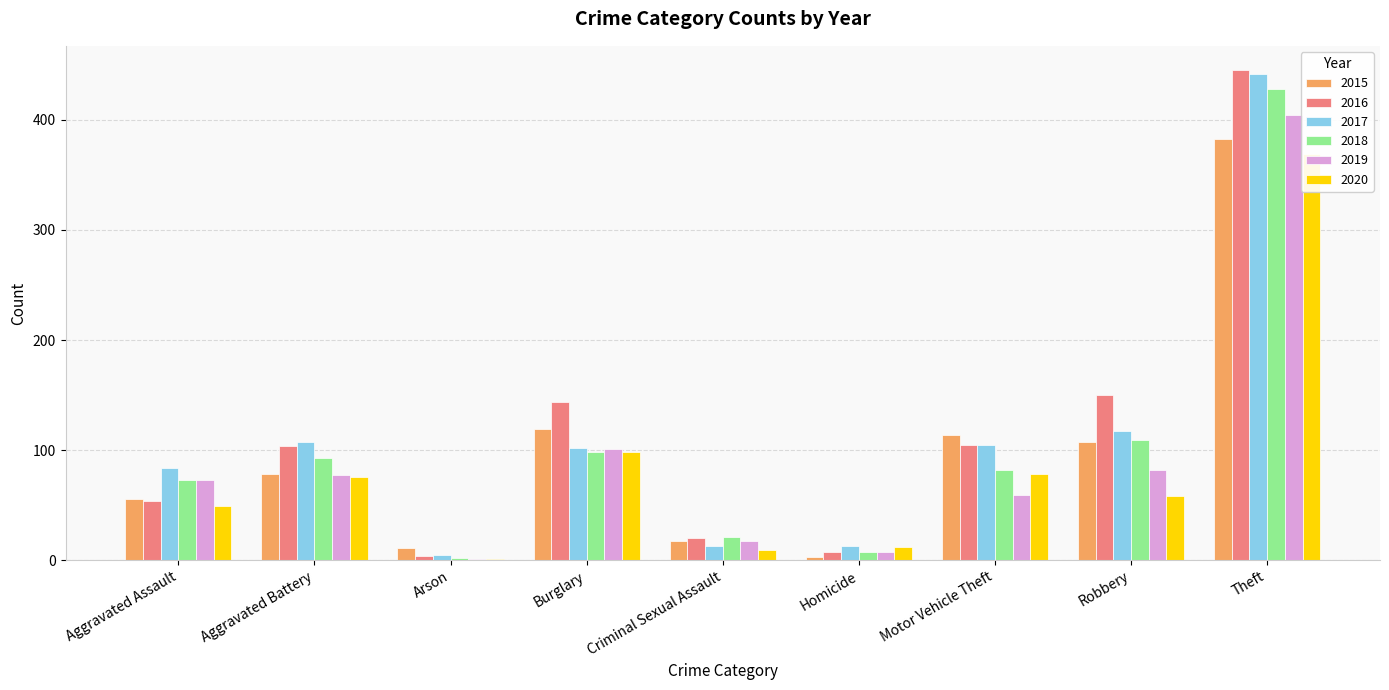

Which has a higher value, Theft or Aggravated Assault?

Theft